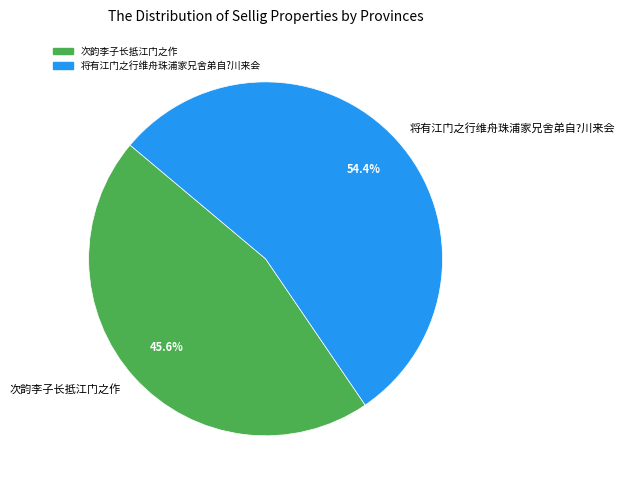

How many slices are in this pie chart?

2